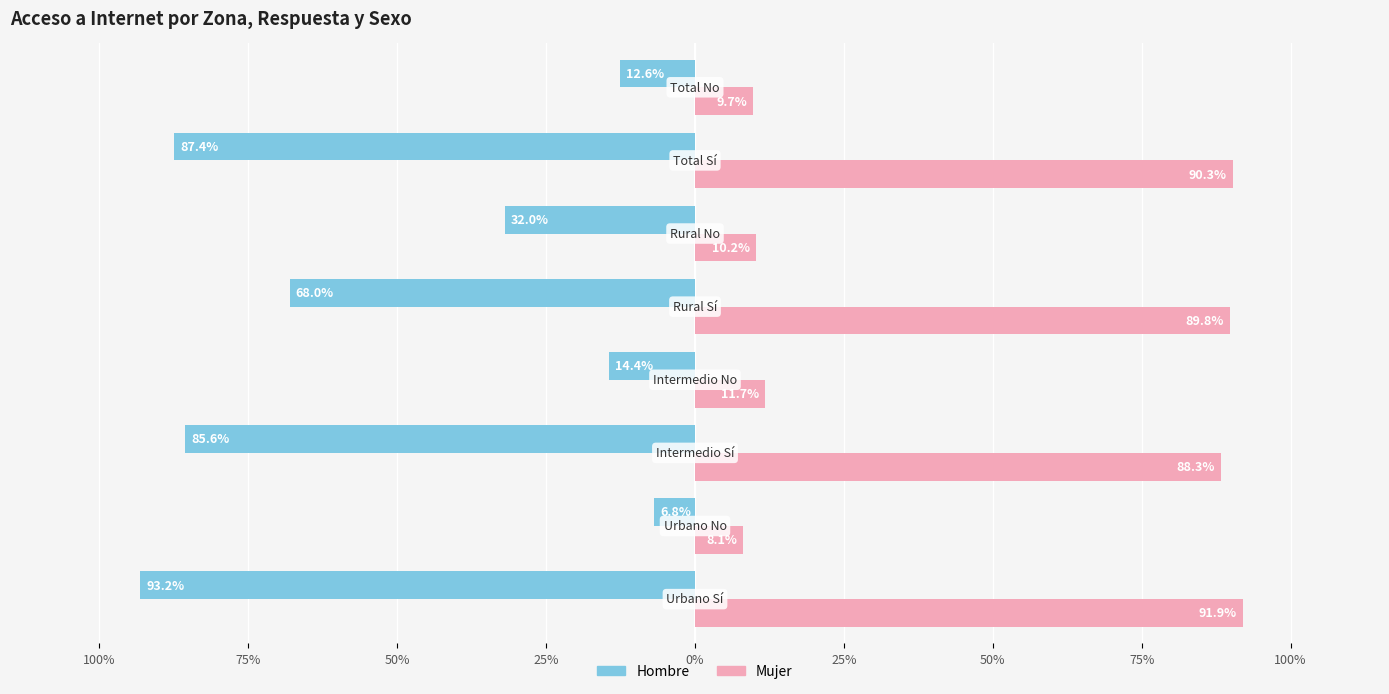

What is the maximum value for Mujer?

0.9